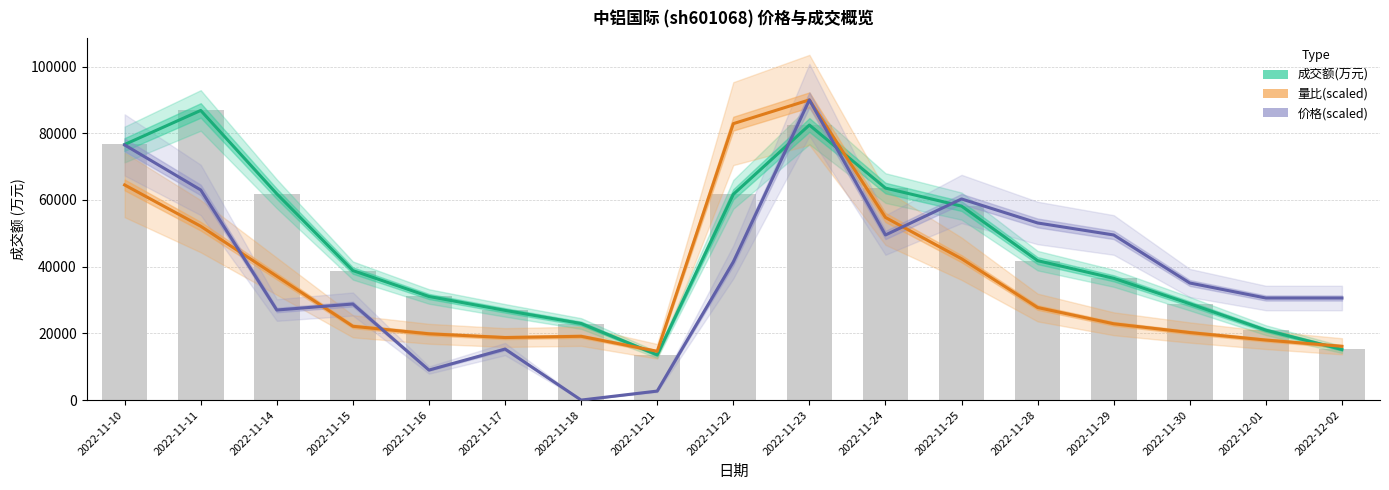

Rank the series by their maximum value, from highest to lowest.

量比(scaled), 价格(scaled), 成交额(万元)